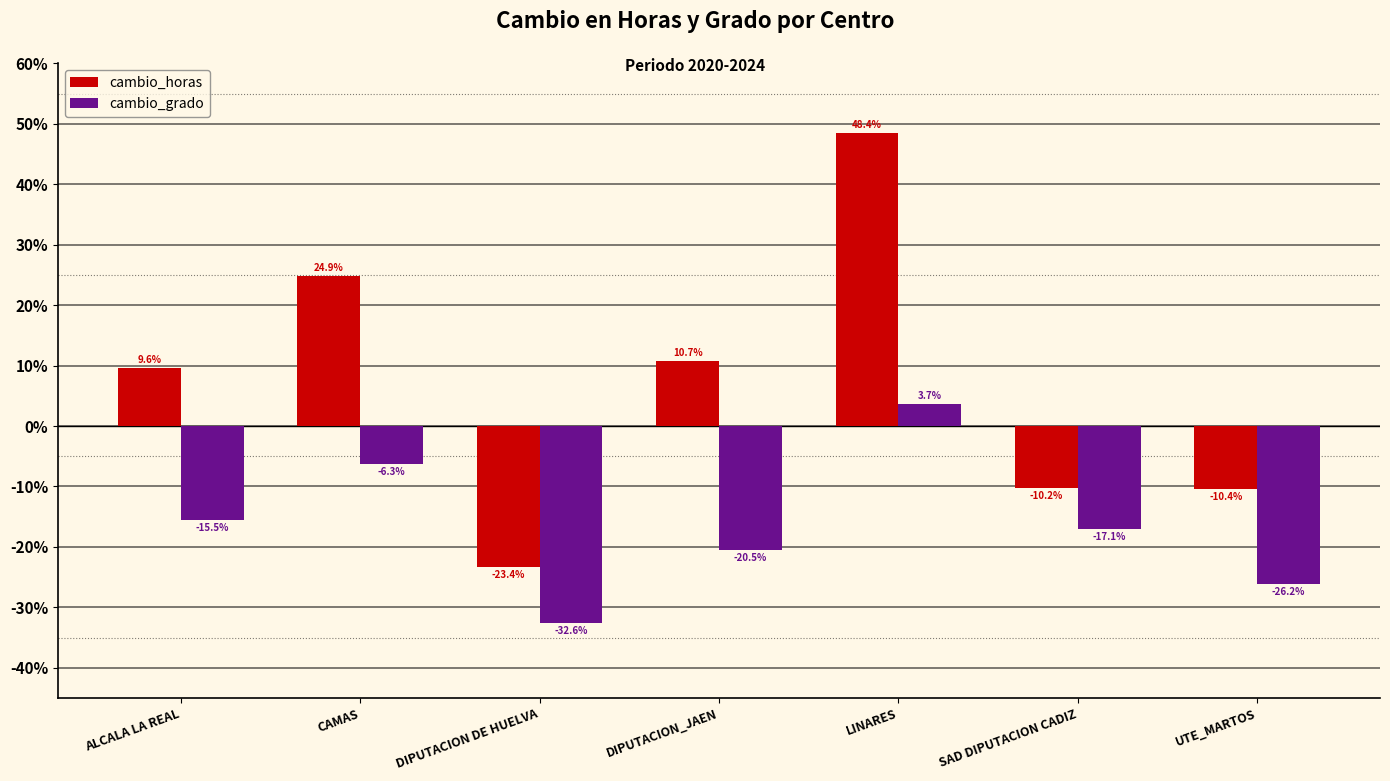

Where does the cambio_horas series first go above 9?

ALCALA LA REAL